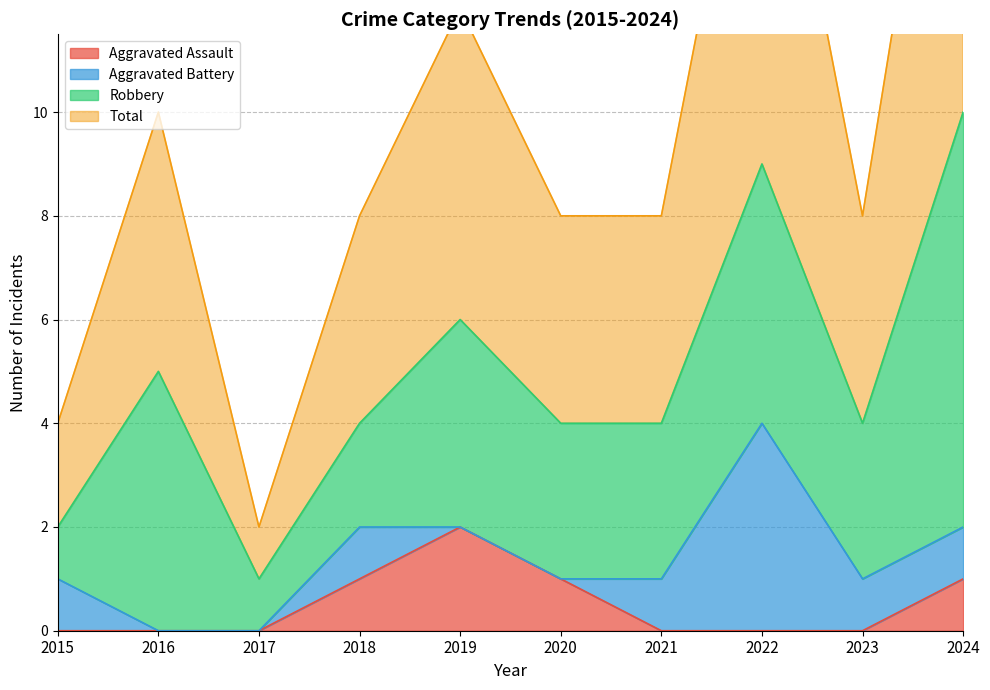

Is it true that Aggravated Assault equals 1 at 2023?

False